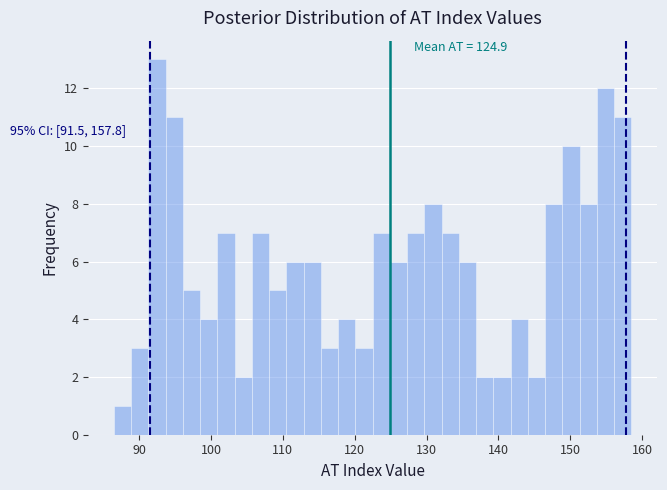

Read against the x-axis, roughly where is the centre of the tallest bar?

93